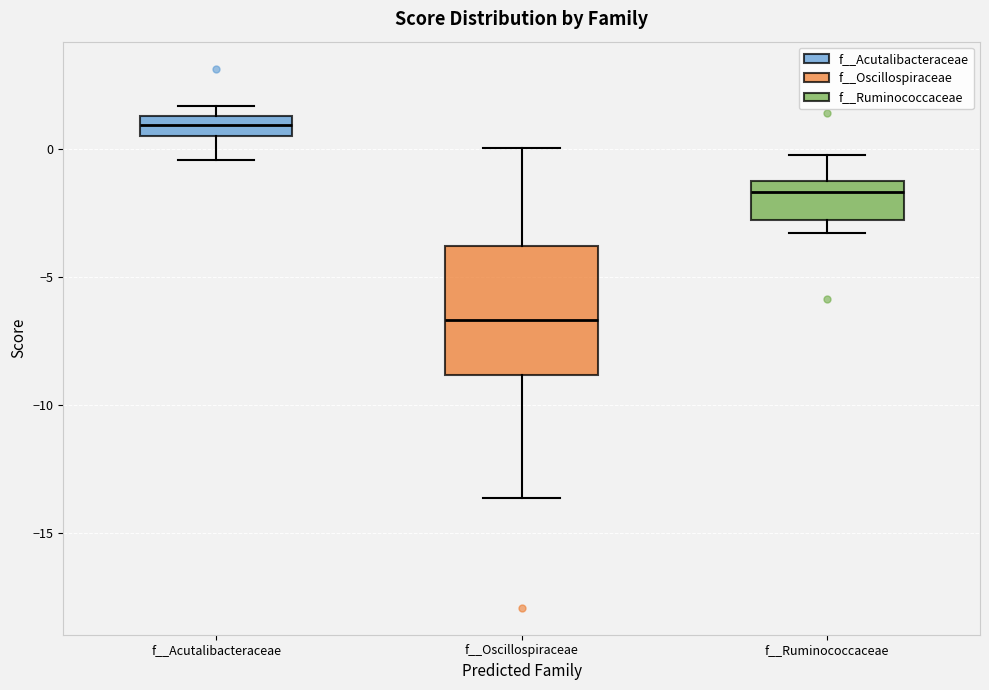

Reading left to right, read every box against the y-axis: the position of its median line, the range the box covers, and the ends of its whiskers. The values are not printed on the chart, so give them approximately, as read against the axis.

f__Acutalibacteraceae: median 1.0, box 0.5 to 1.5, whiskers -0.5 to 1.5 (just above the box's upper edge)
f__Oscillospiraceae: median -6.5, box -9.0 to -4.0, whiskers -13.5 to 0.0
f__Ruminococcaceae: median -1.5, box -3.0 to -1.0, whiskers -3.5 to 0.0